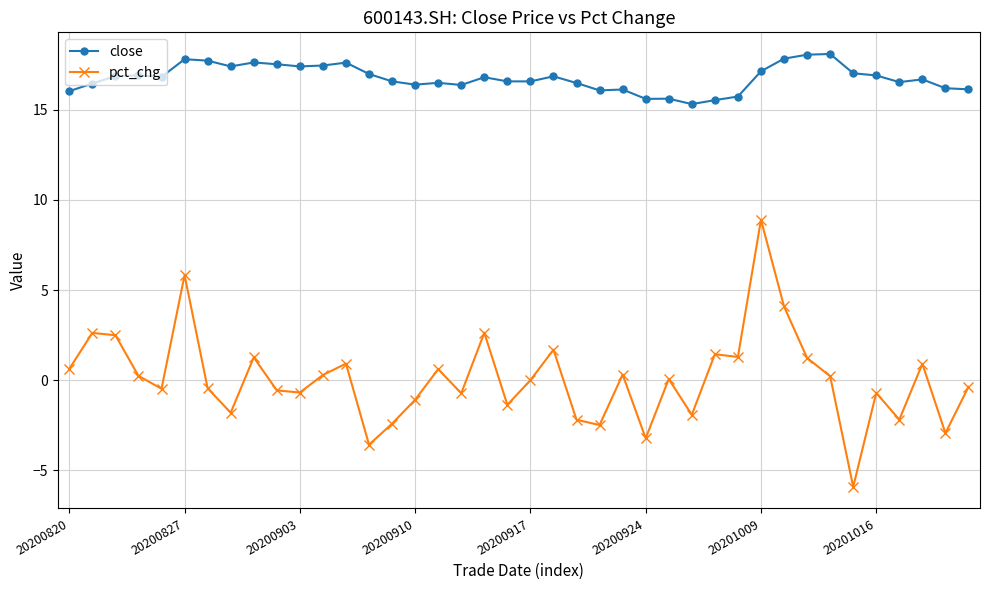

What is the value of the close point at the 32nd from the left?

17.8